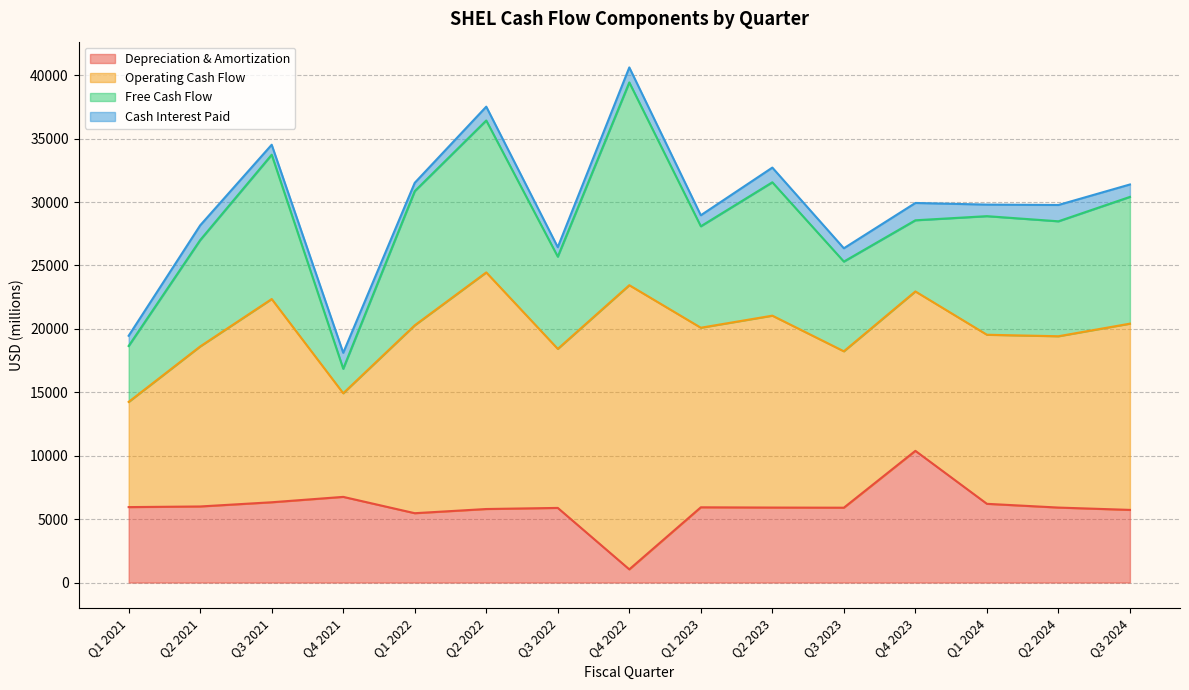

Is the value of Free Cash Flow at Q1 2021 greater than the value of Operating Cash Flow at Q1 2023?

No